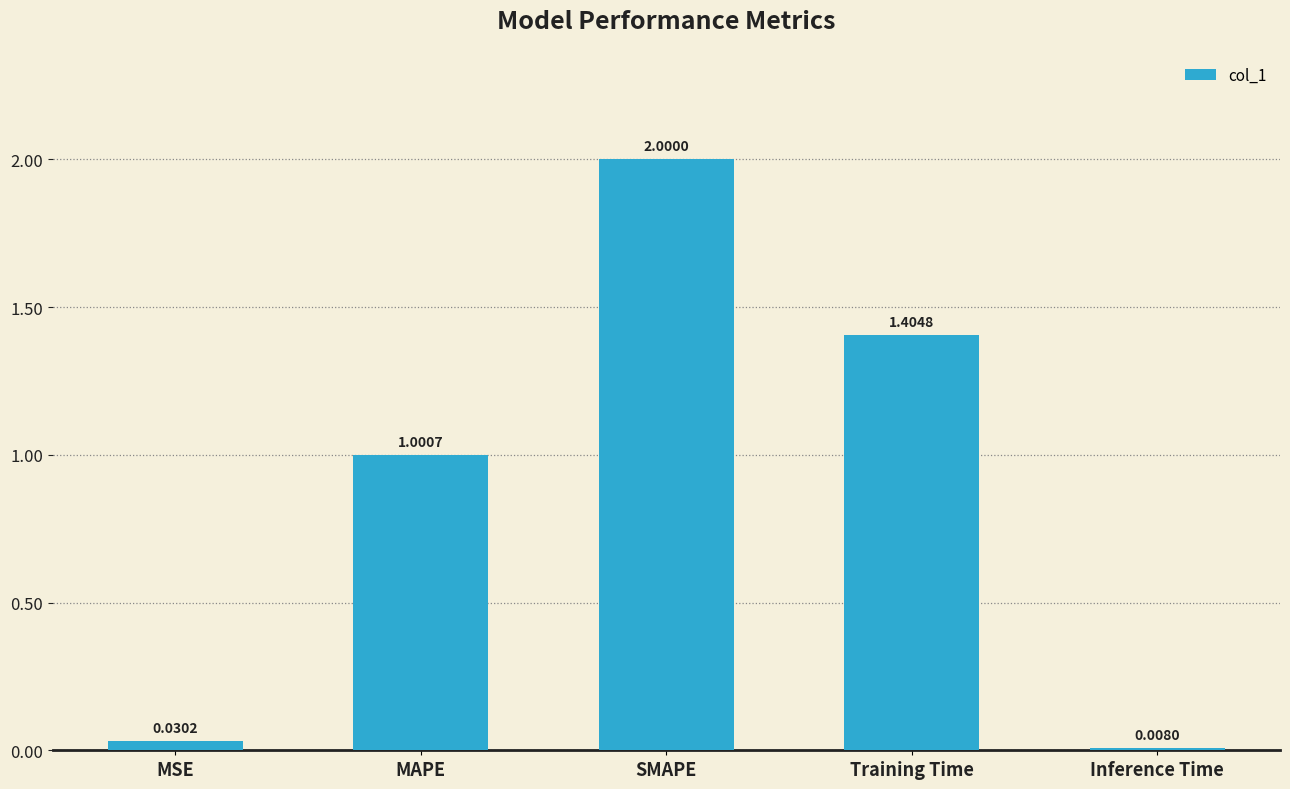

At which category does the chart reach its minimum across all series?

Inference Time